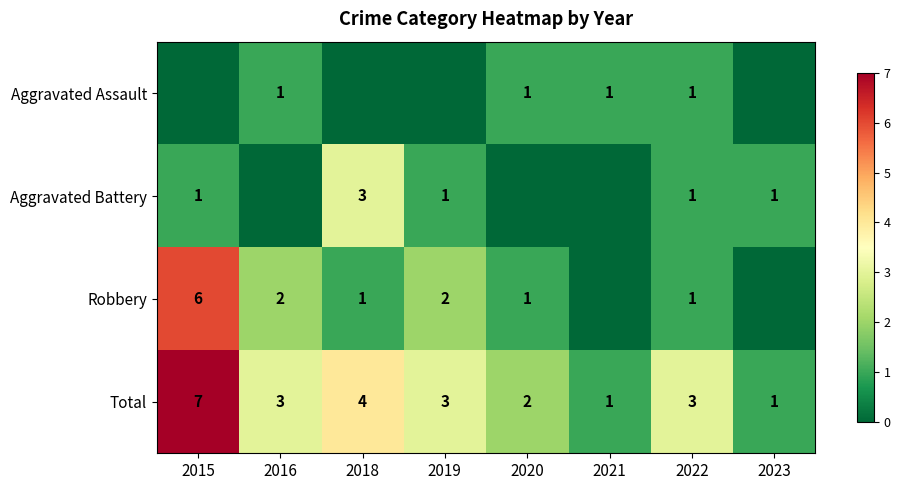

Which has a higher value, 2020 or 2018?

2020